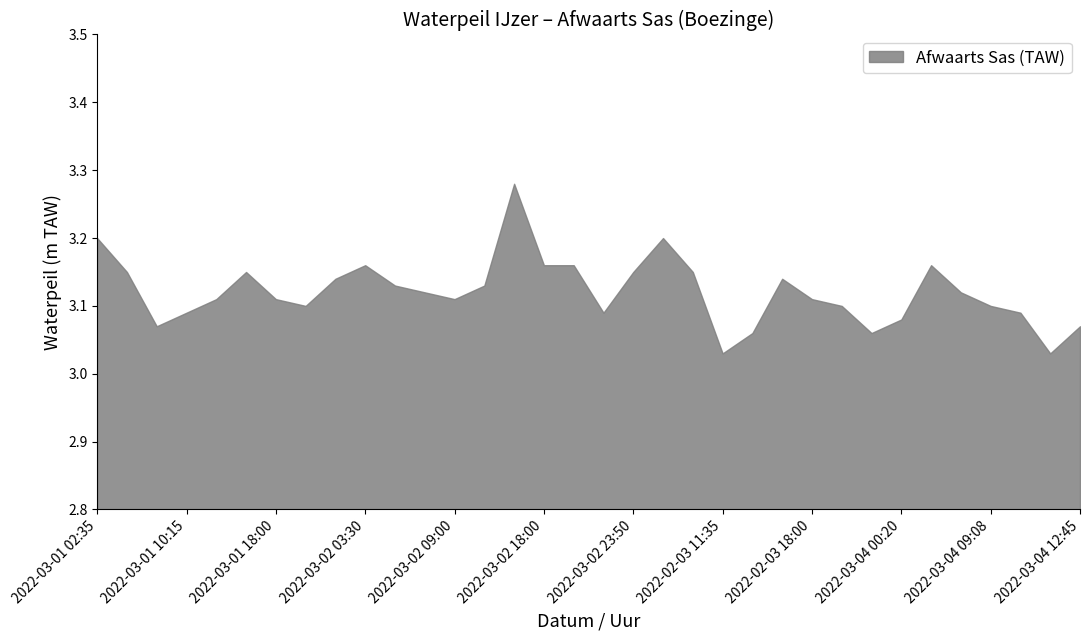

What is the difference between the maximum and minimum values?

0.2